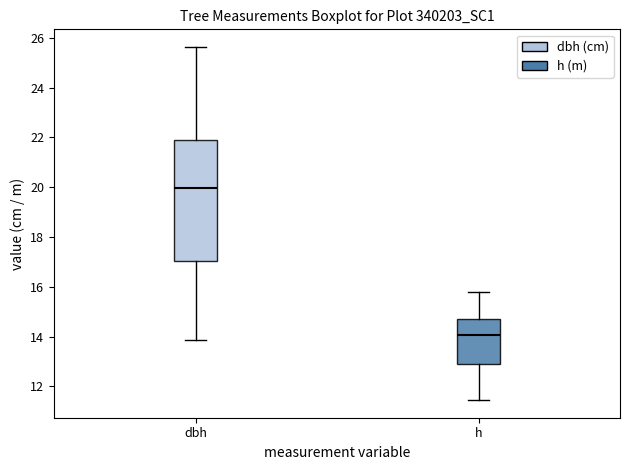

Reading left to right, read every box against the y-axis: the position of its median line, the range the box covers, and the ends of its whiskers. The values are not printed on the chart, so give them approximately, as read against the axis.

dbh: median 20.0, box 17.0 to 21.8, whiskers 13.8 to 25.6
h: median 14.0, box 13.0 to 14.6, whiskers 11.4 to 15.8